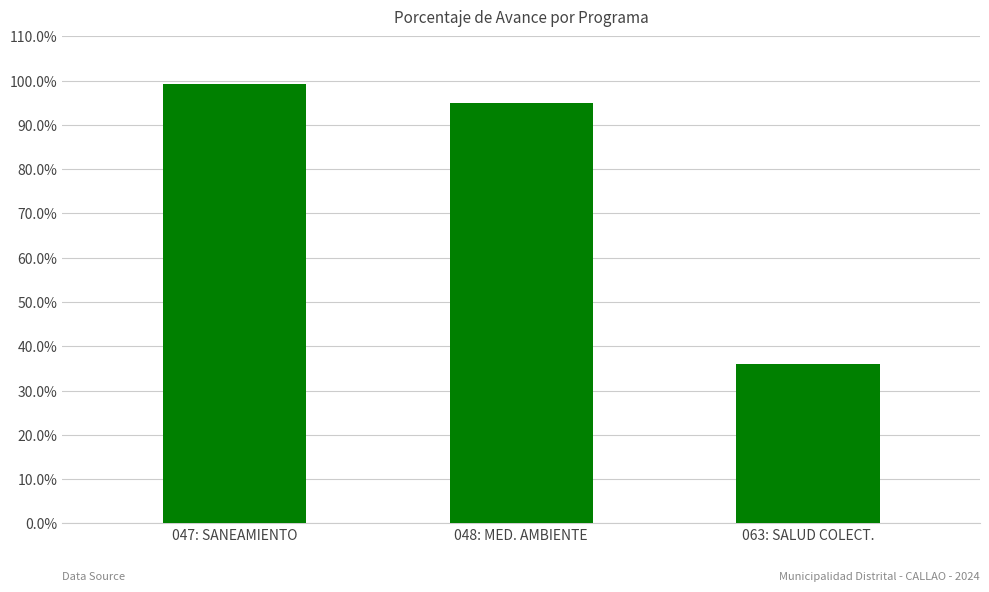

What is the label of the 1st bar from the left?

047: SANEAMIENTO